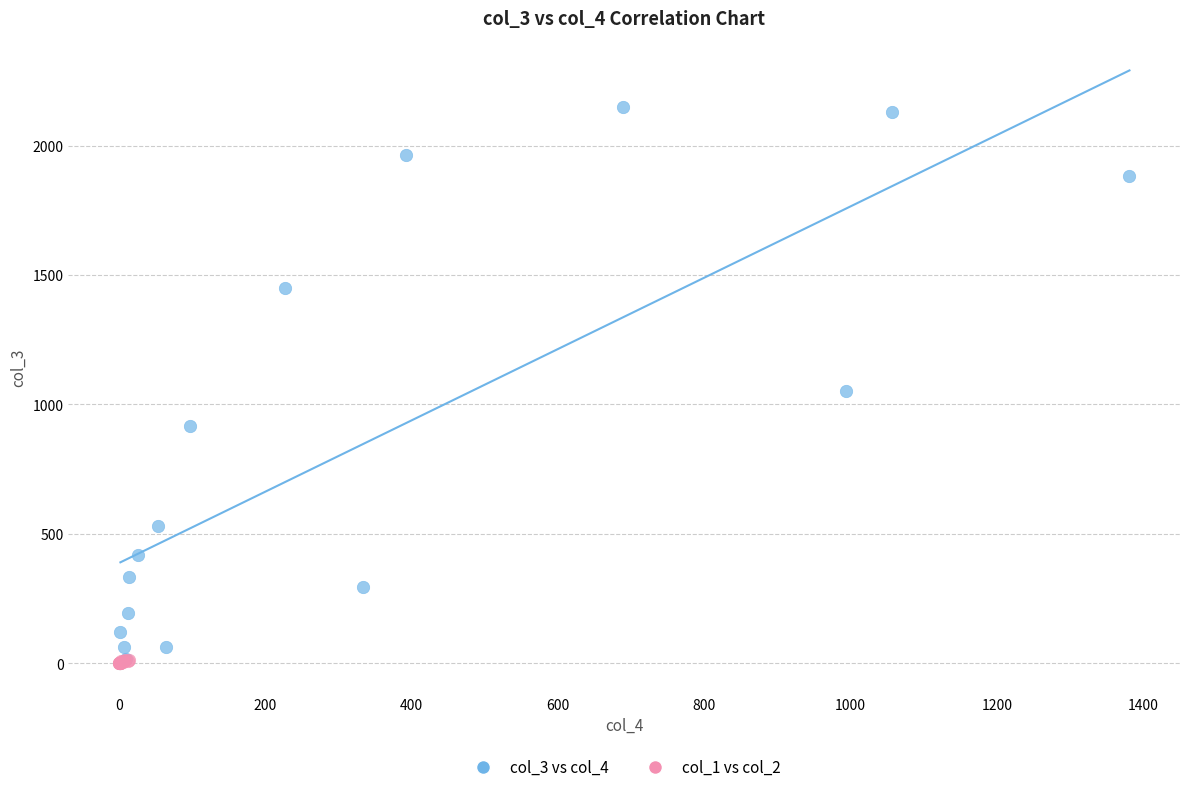

Which series has the largest Y range (max minus min)?

col_3 vs col_4